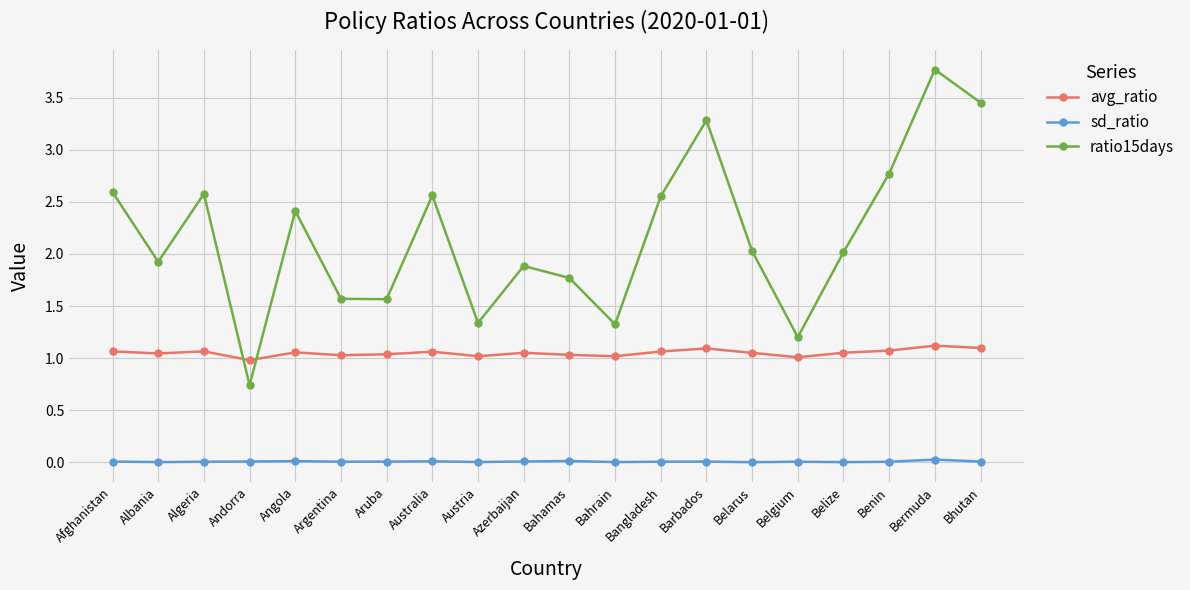

Which series has the largest total across all categories?

ratio15days